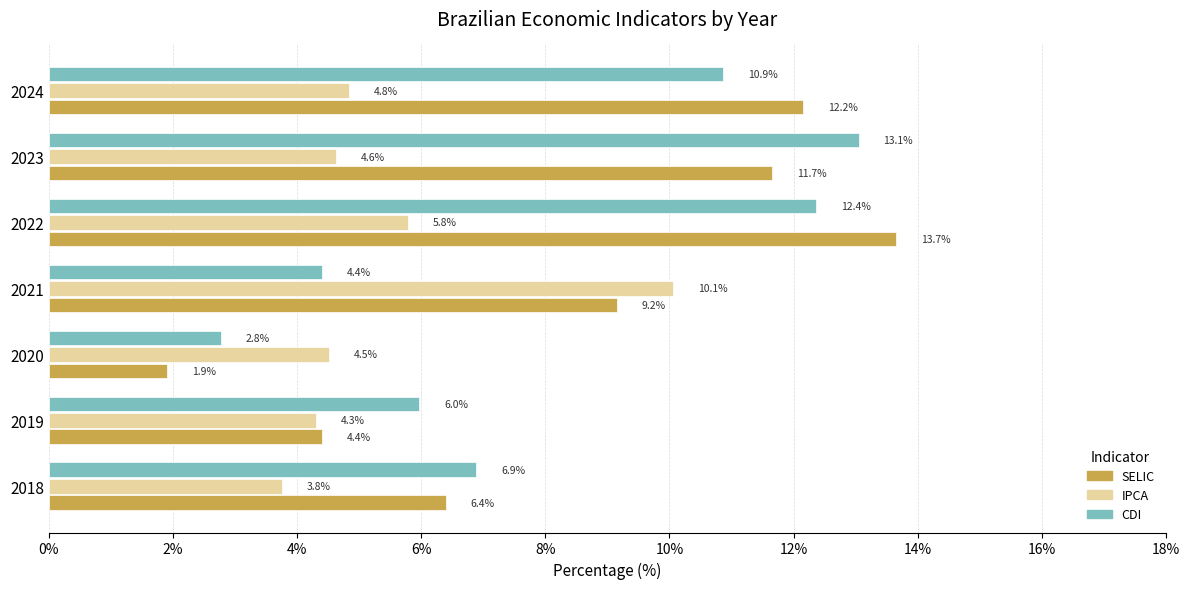

What is the sum of all CDI values?

56.3